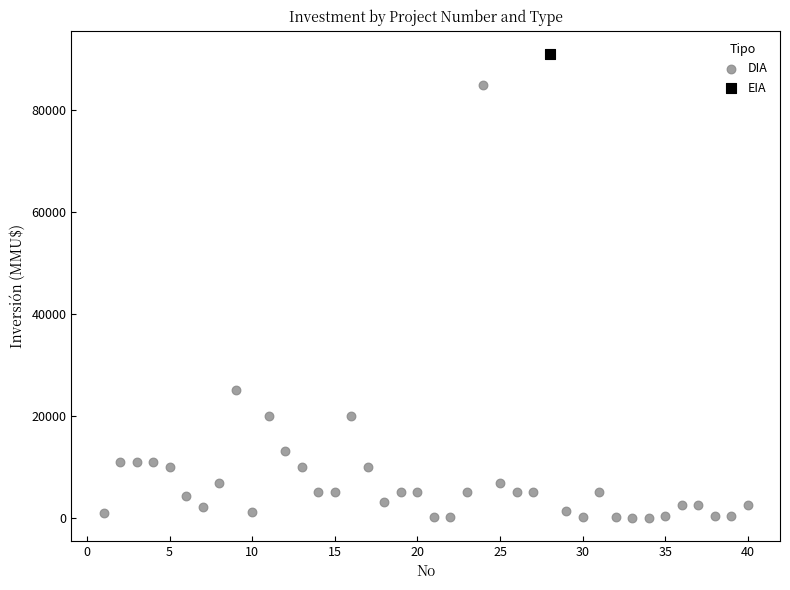

What are all the series names shown in the legend?

DIA, EIA